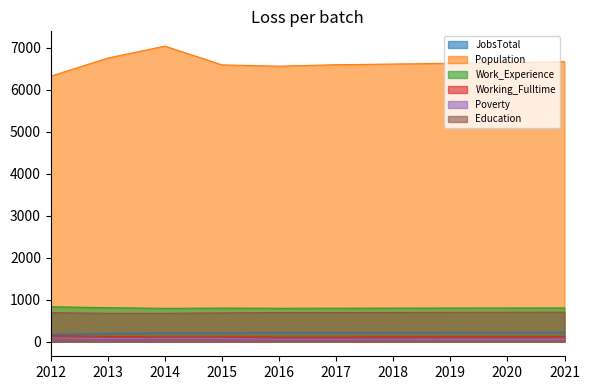

Rank the series by their maximum value, from lowest to highest.

Poverty, Working_Fulltime, JobsTotal, Education, Work_Experience, Population